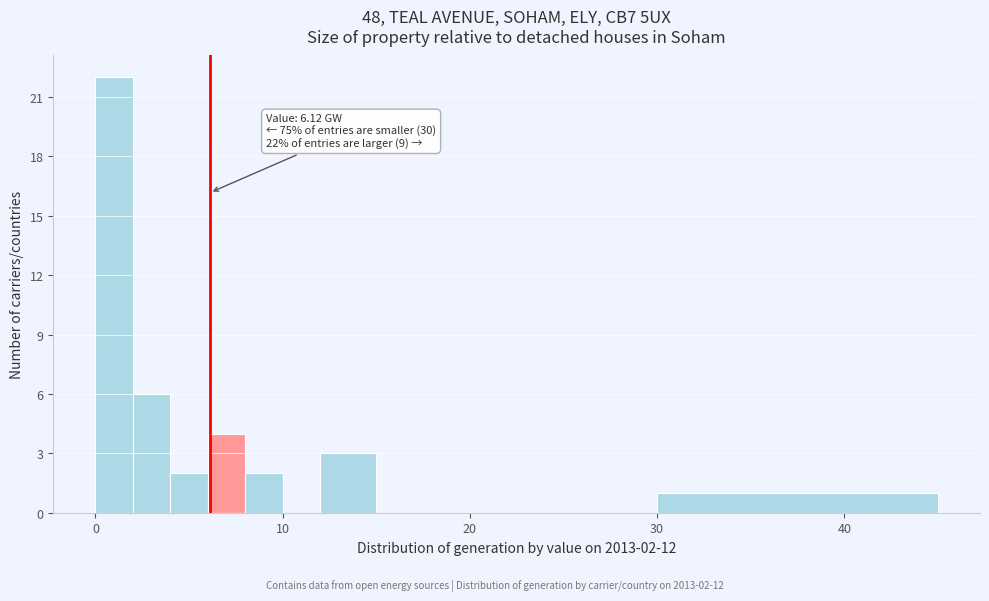

Around what value on the x-axis is the tallest bar? Give the approximate position of its centre, as read against the axis.

1